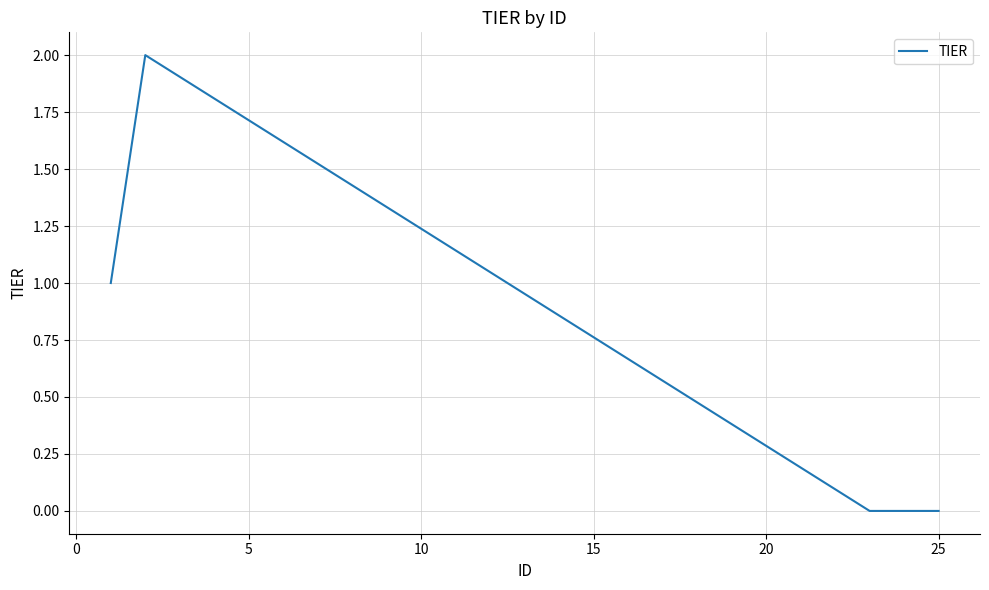

What is the sum of all values?

3